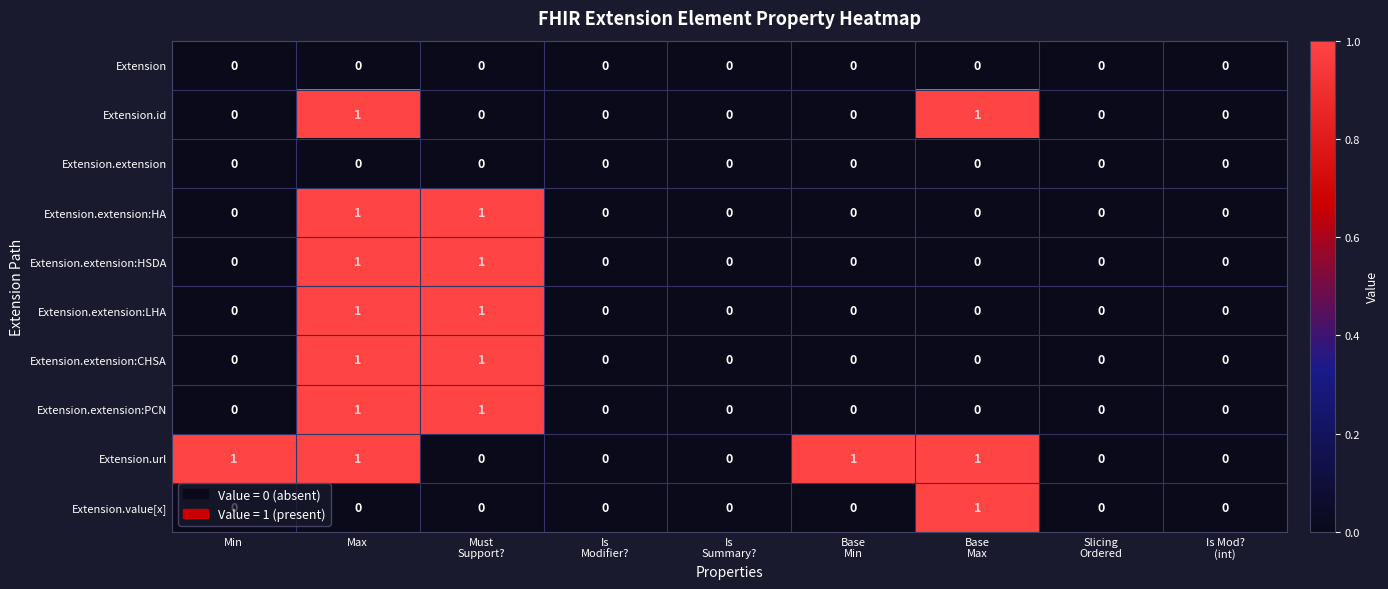

The value of Extension.extension:CHSA at Min is -1. True or false?

False